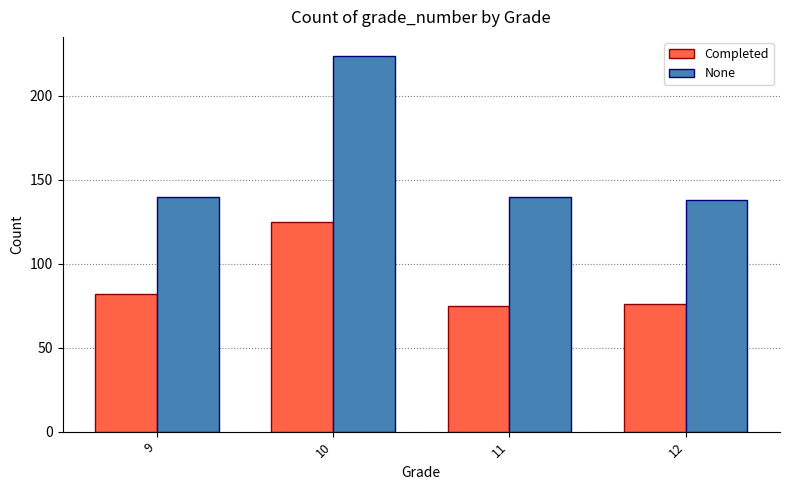

What is the total value across all series at 11?

215